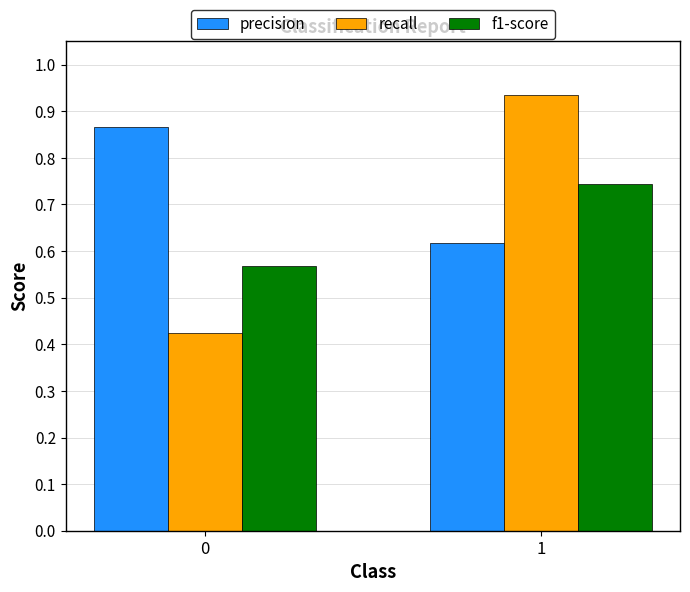

True or false: precision has a value of 0.9 at 1.

False